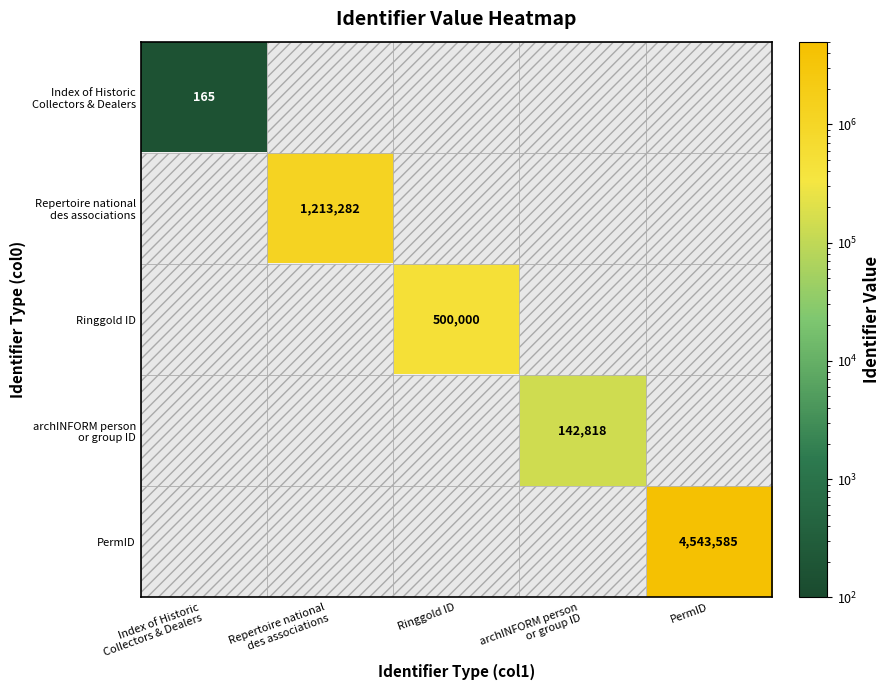

Rank the categories by Index of Historic Collectors & Dealers value from highest to lowest.

Index of Historic Collectors & Dealers, Repertoire national des associations, Ringgold ID, archINFORM person or group ID, PermID